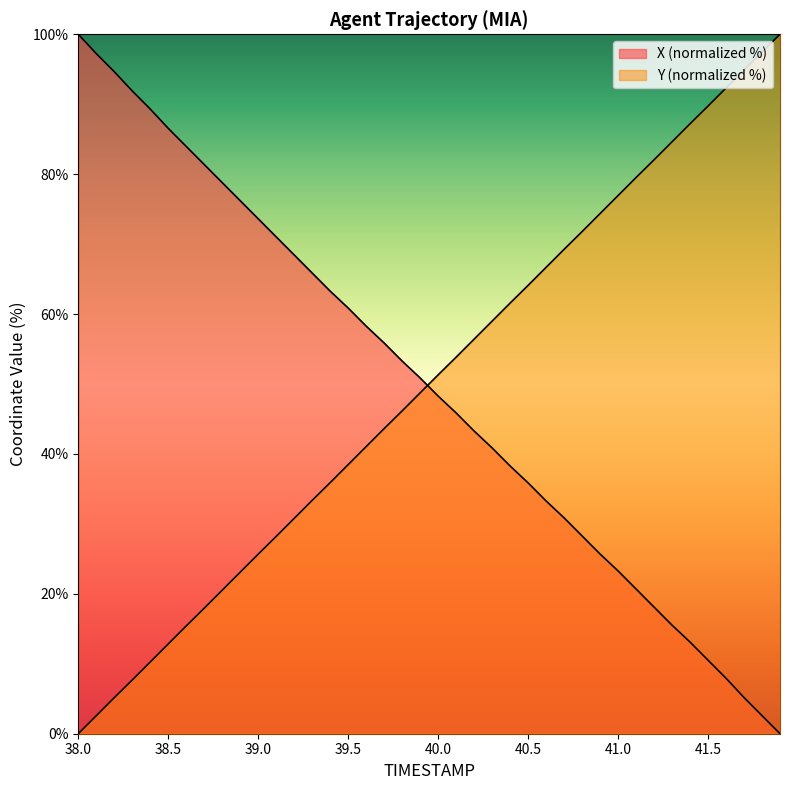

What is the label of the 38th point from the right?

38.2